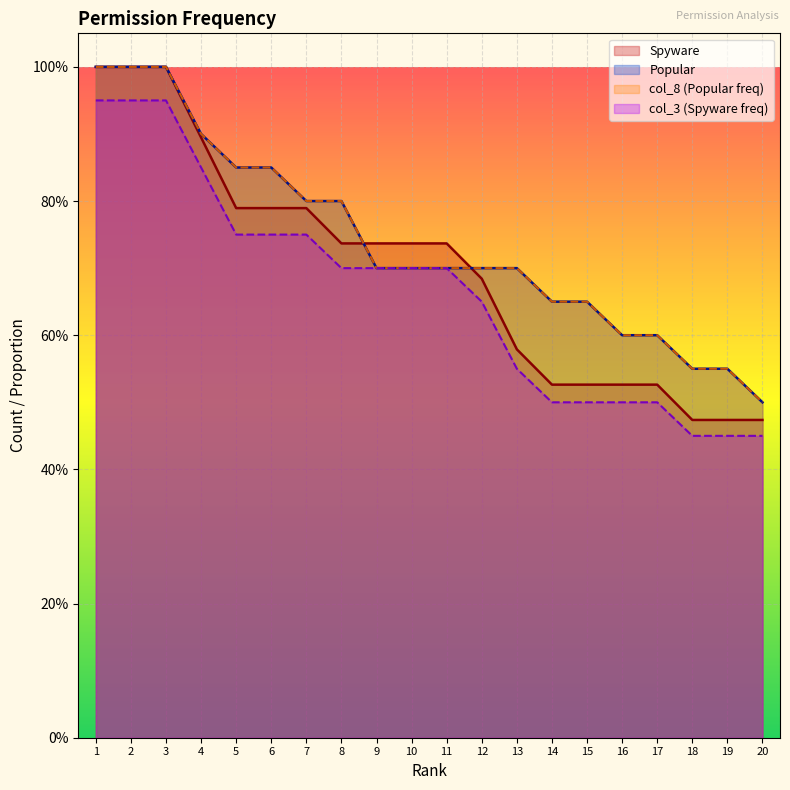

At how many categories does at least one series exceed 0?

20